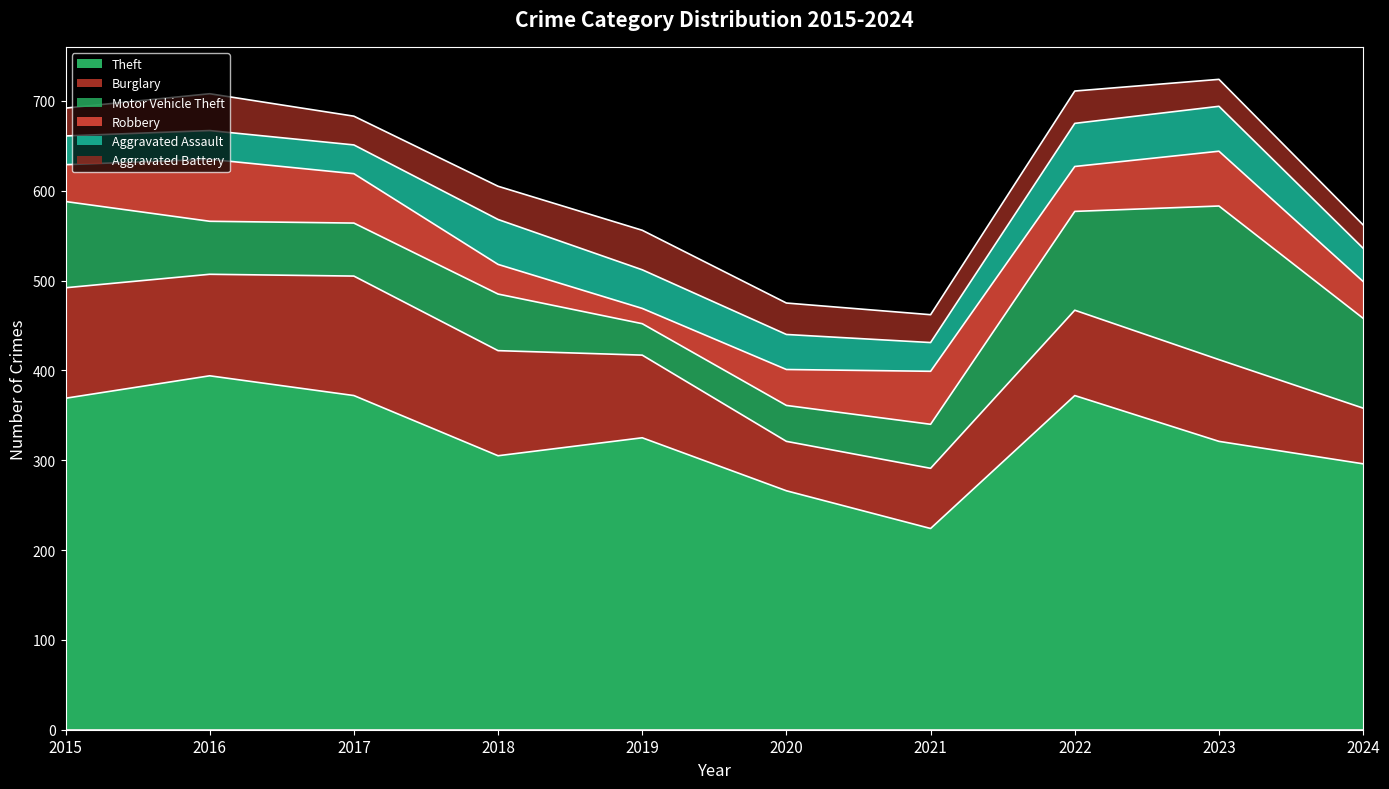

What is the sum of the Robbery values at 2020 and 2021?

99